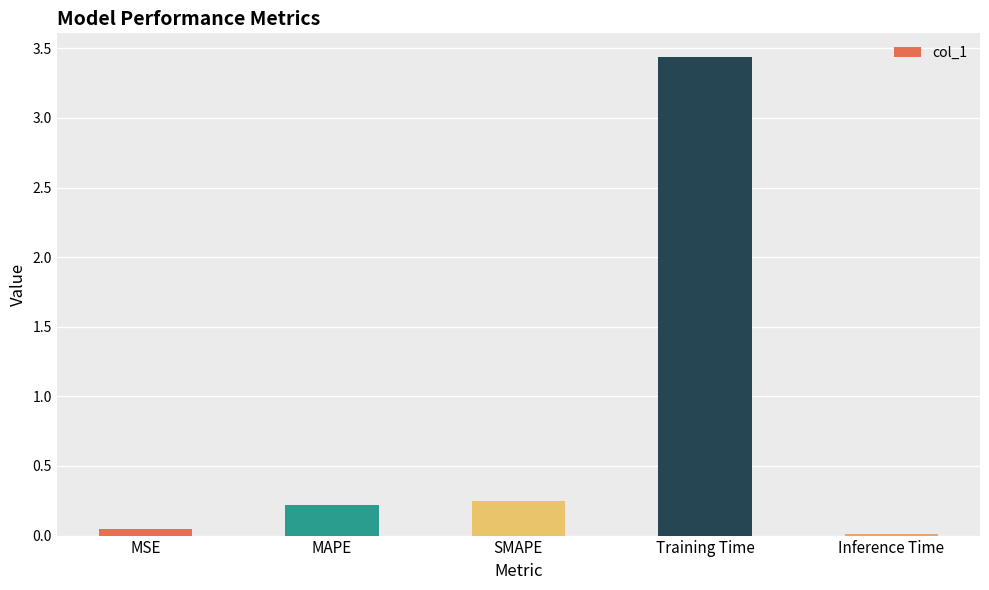

Which has a higher value, MSE or Inference Time?

MSE